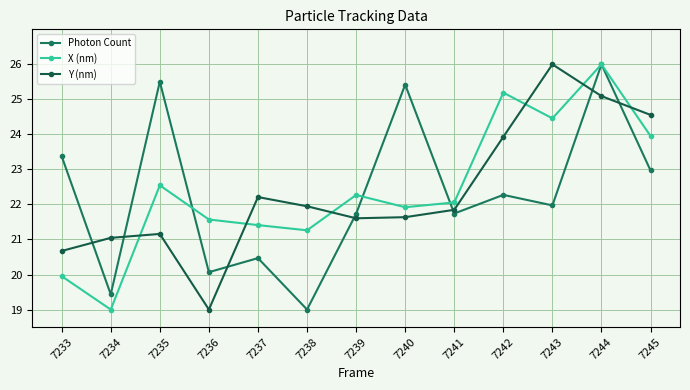

Reading left to right, list all the values displayed in this chart.

Photon Count: 23.4	19.4	25.5	20.1	20.5	19.0	21.7	25.4	21.7	22.3	22.0	26.0	23.0
X (nm): 20.0	19.0	22.5	21.6	21.4	21.3	22.3	21.9	22.1	25.2	24.5	26.0	24.0
Y (nm): 20.7	21.0	21.2	19.0	22.2	21.9	21.6	21.6	21.8	23.9	26.0	25.1	24.6